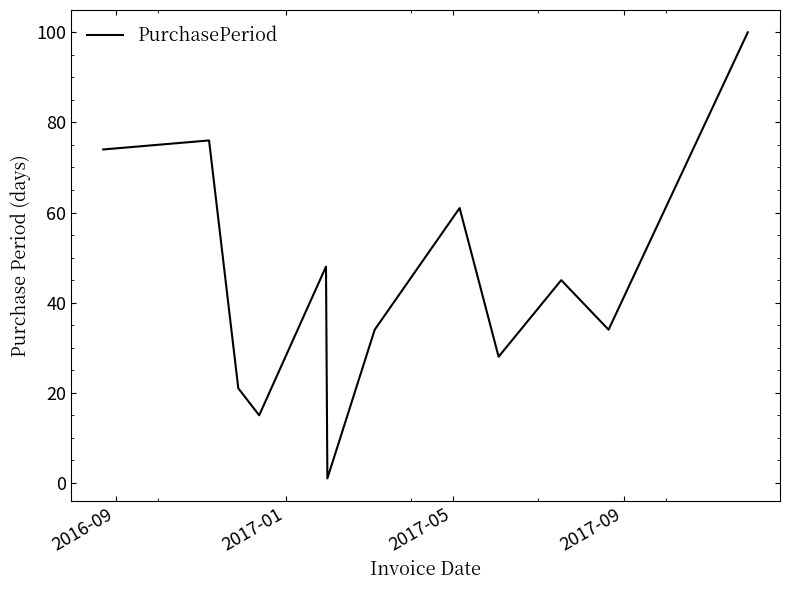

What is the smallest value displayed?

1